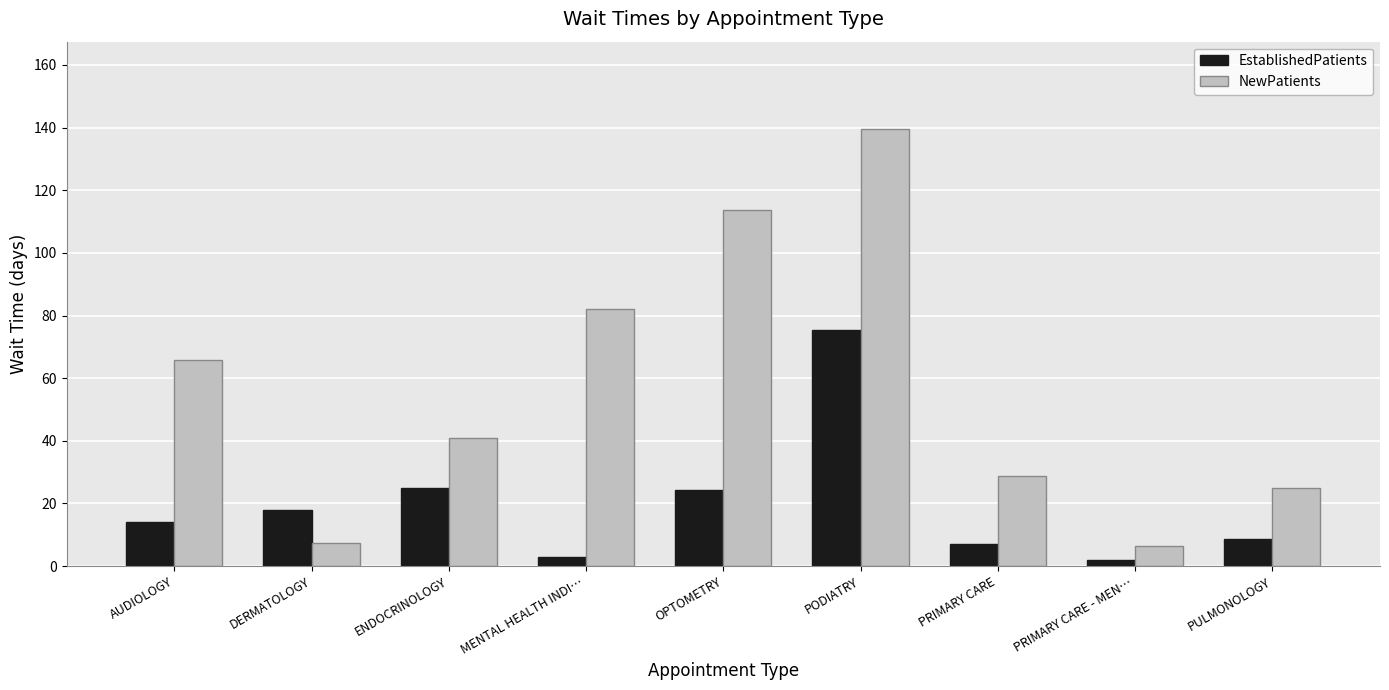

What is the average value of the EstablishedPatients series?

19.8